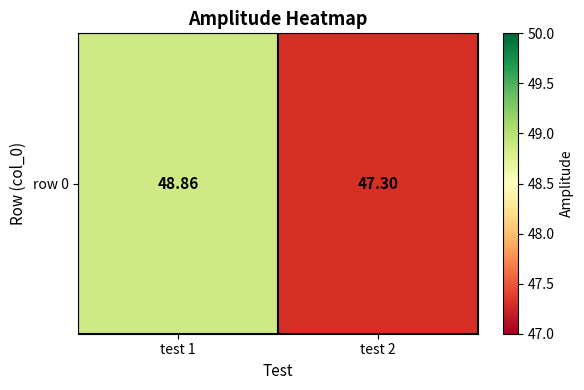

Reading left to right, list all the values displayed in this chart.

test 1=48.9	test 2=47.3